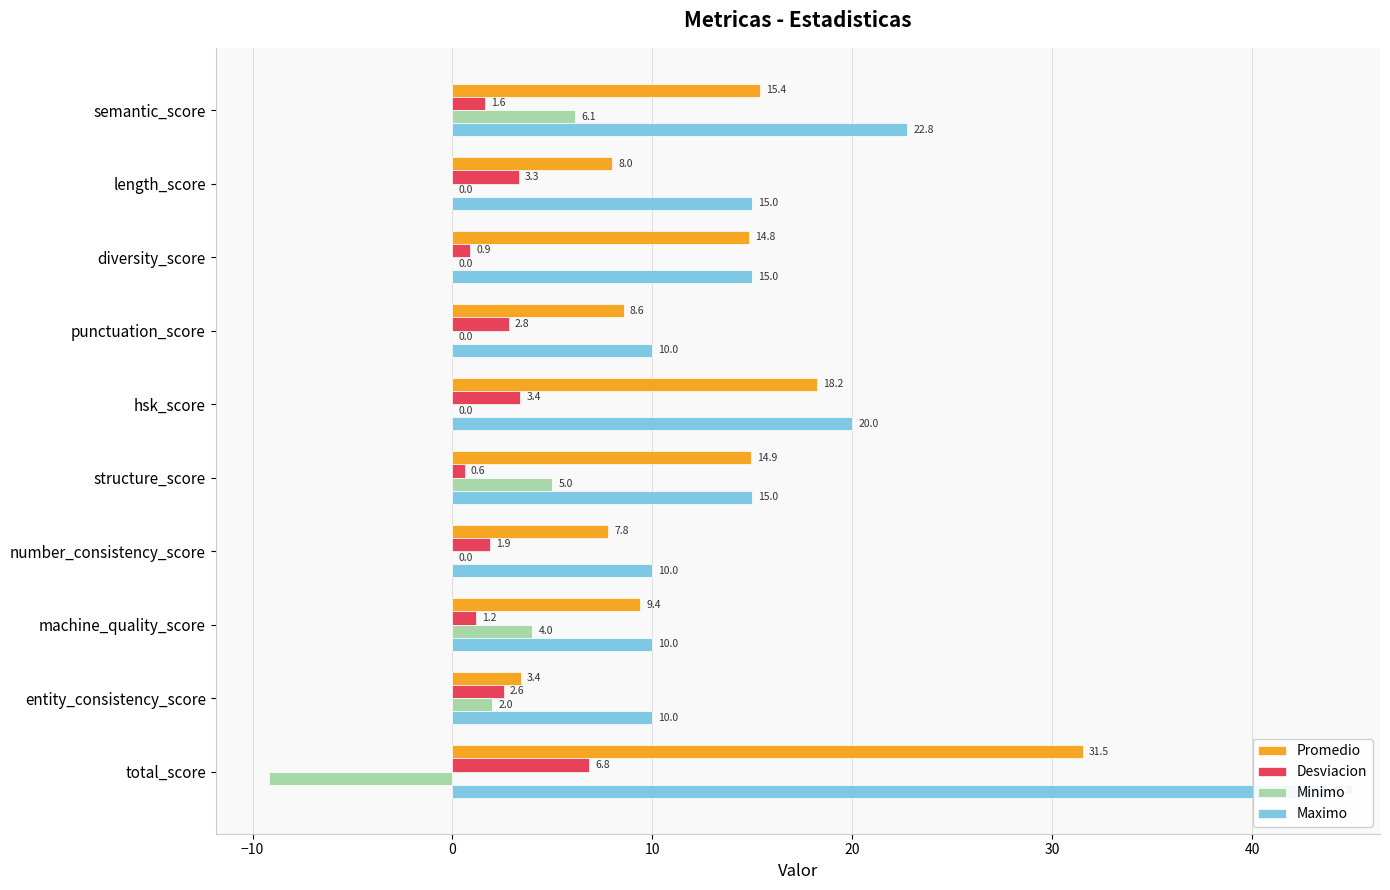

Is the value of Minimo at diversity_score greater than the value of Desviacion at entity_consistency_score?

No